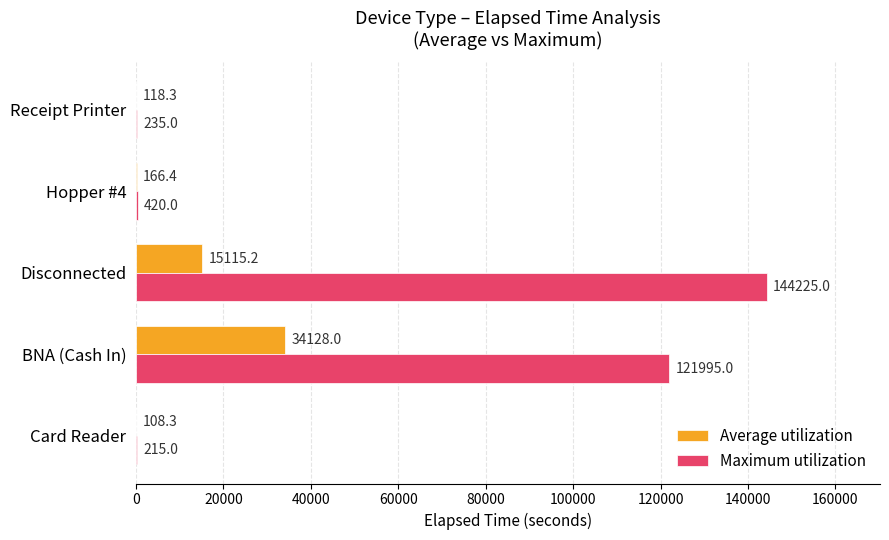

What is the highest value of the Average utilization series?

34128.0